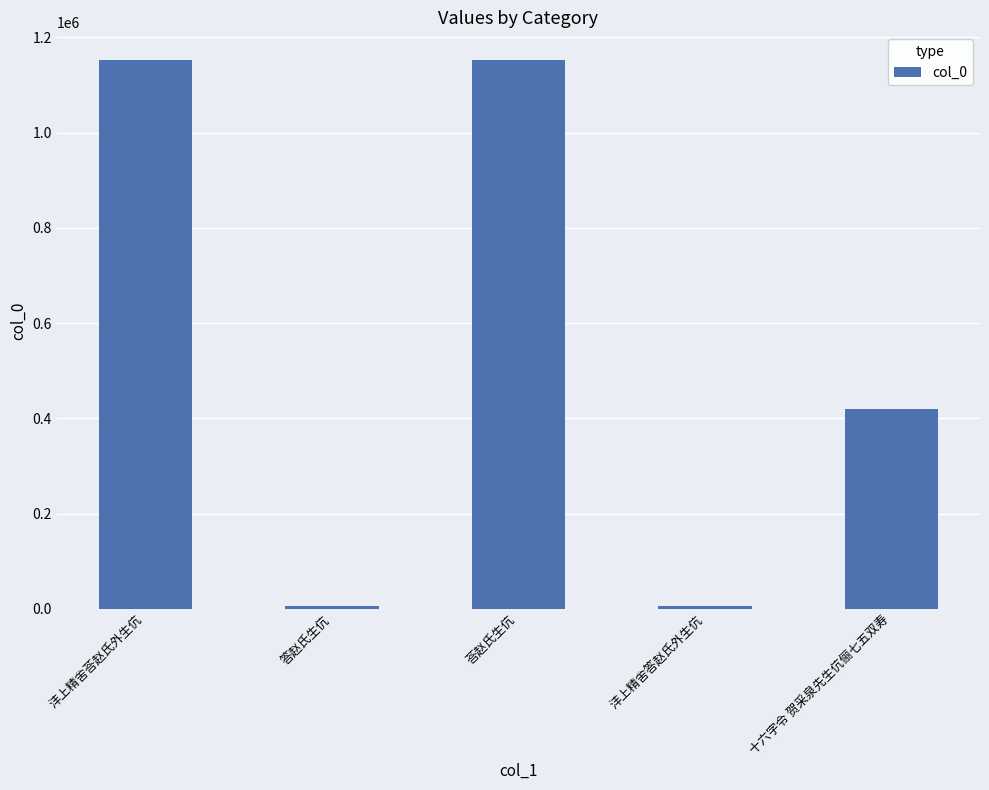

How many distinct data groups are displayed?

1